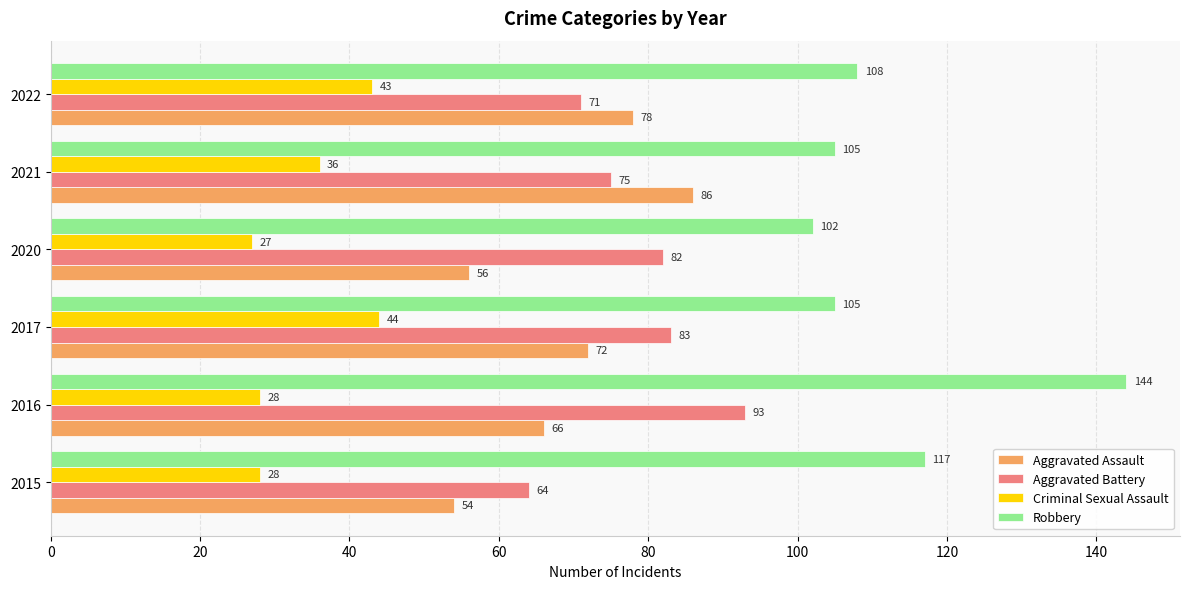

What is the average value of the Robbery series?

114